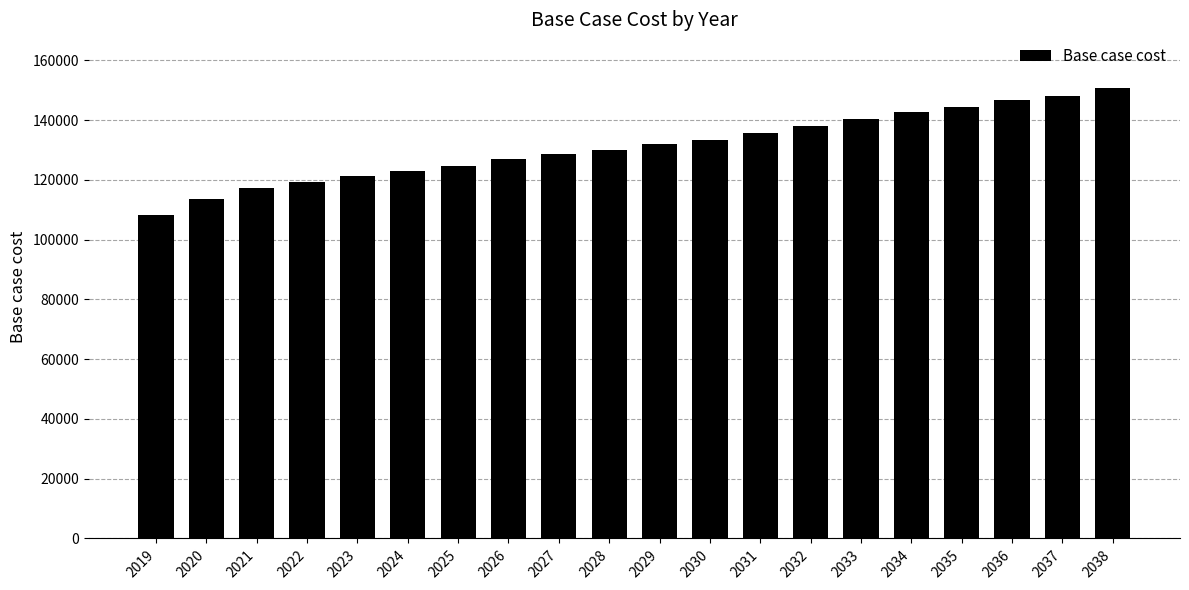

Reading left to right, list all the values displayed in this chart.

108194.8	113561.6	117211.0	119475.4	121399.0	122895.1	124818.7	127169.7	128524.6	130014.1	132142.0	133418.7	135759.4	138100.1	140228.0	142781.4	144271.0	146611.6	148101.2	150654.6